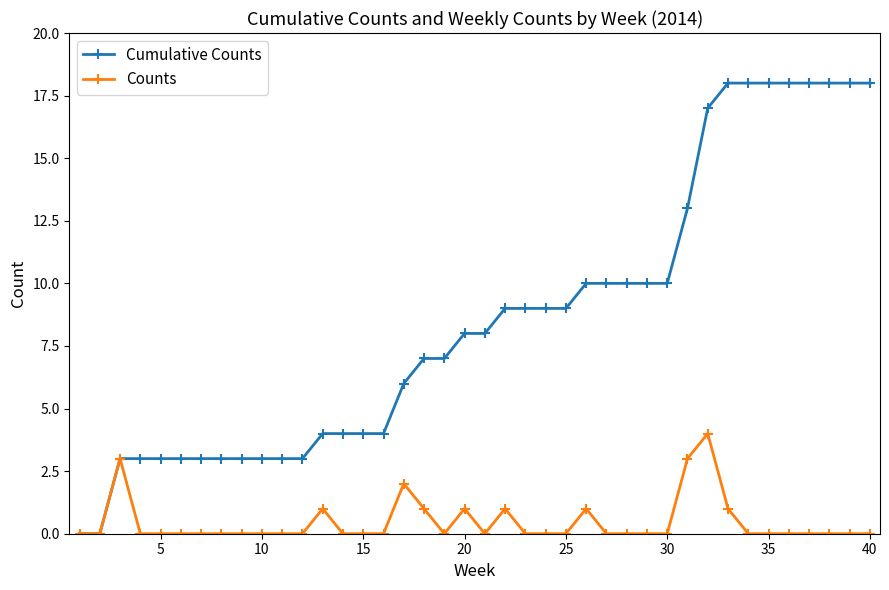

What is the value of the Cumulative Counts point at the 23rd from the left?

9